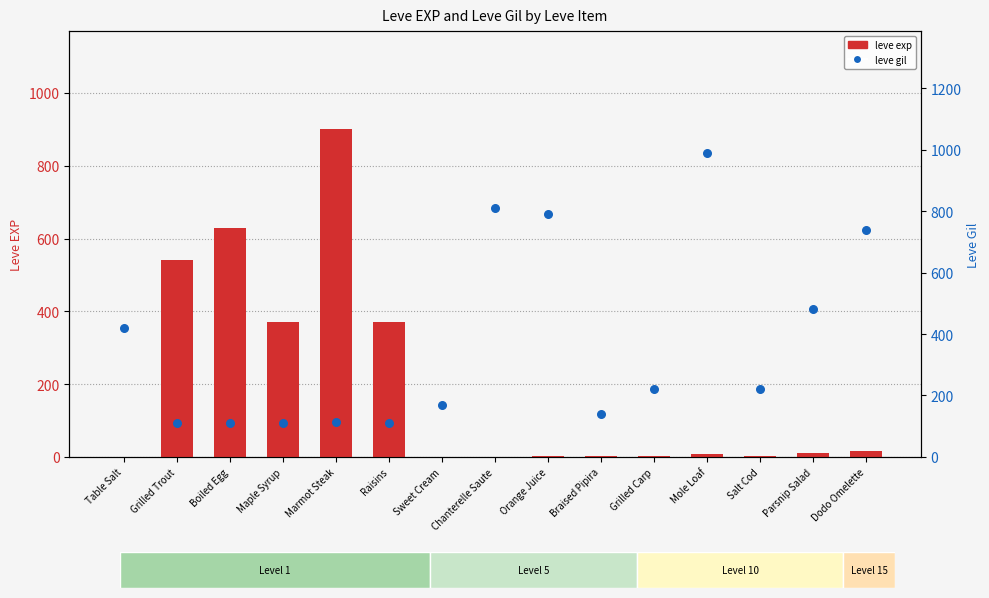

Which series has the largest Y range (max minus min)?

leve exp